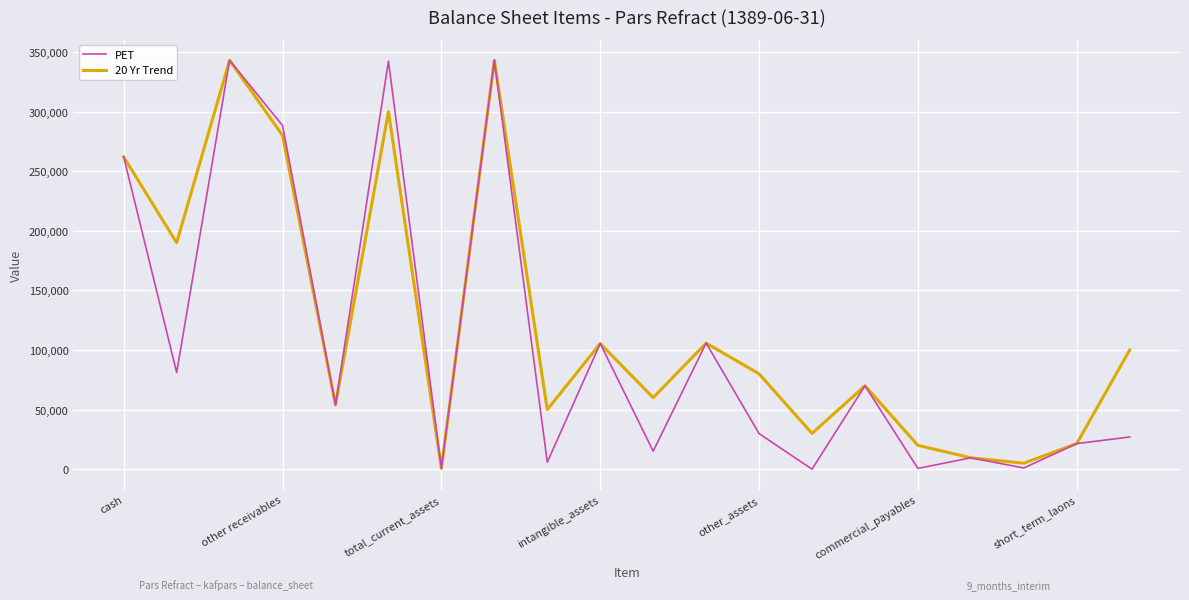

Which series has the largest total across all categories?

20 Yr Trend